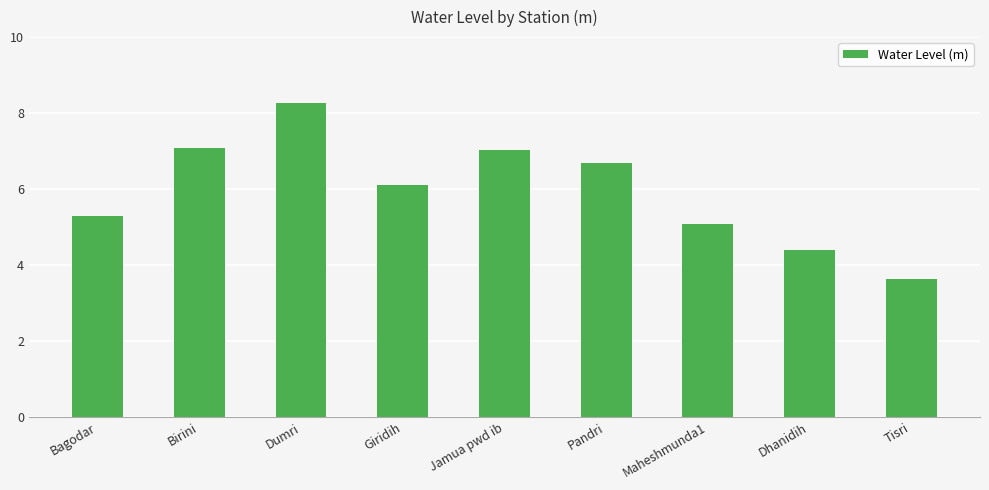

What value does the data have at Birini?

7.1